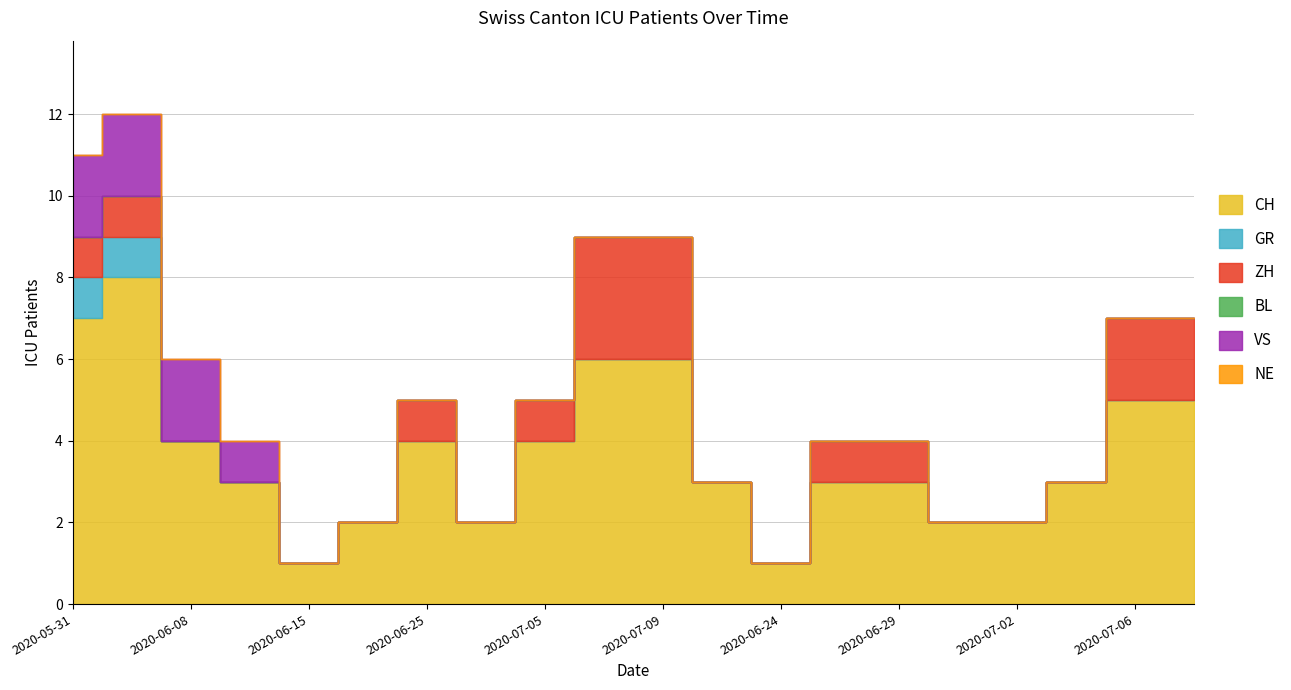

What is the value of the CH point at the 9th from the left?

4